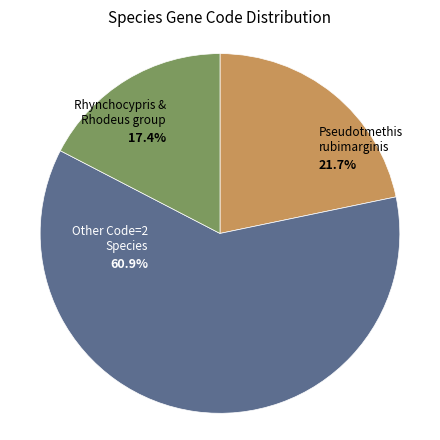

Approximately how many times larger is the value at Rhynchocypris & Rhodeus group compared to Pseudotmethis rubimarginis?

0.8